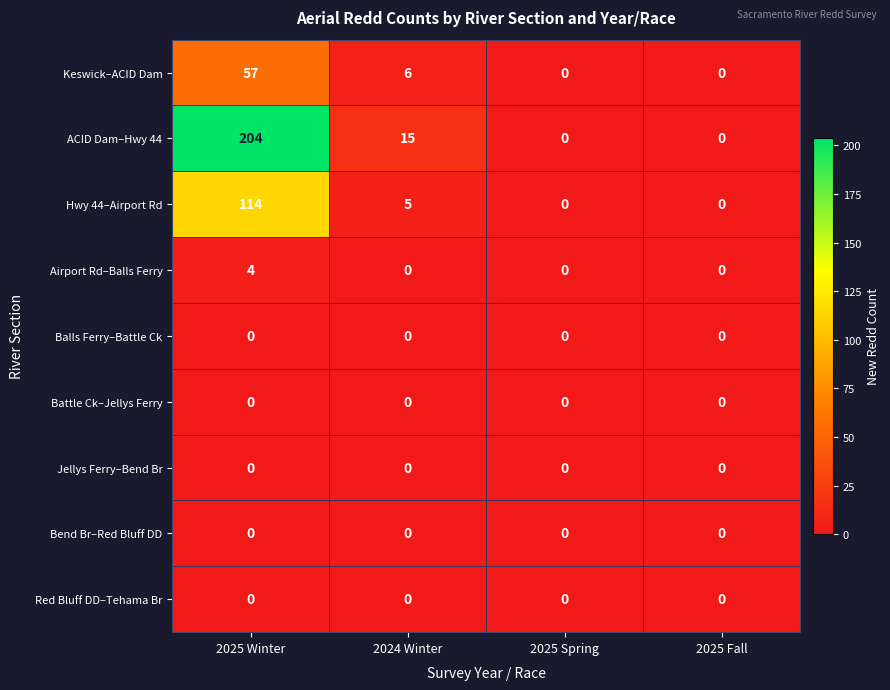

Where does the ACID Dam–Hwy 44 series first go above 15?

2025 Winter